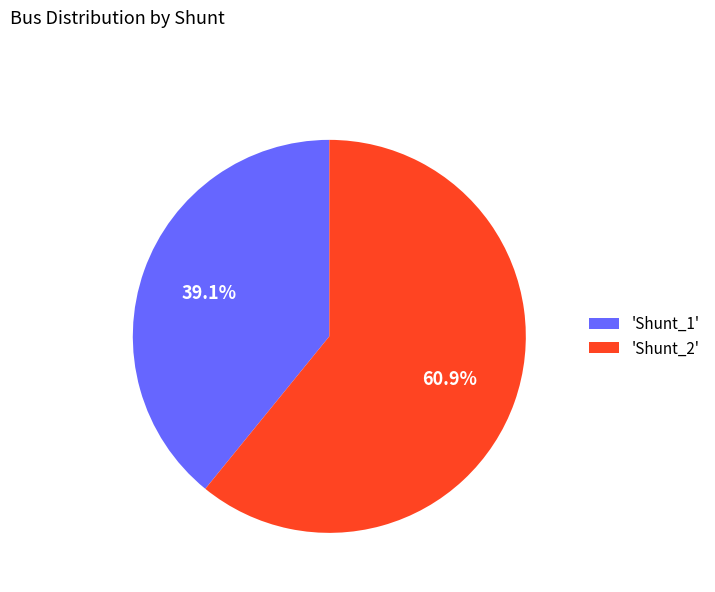

What percentage is NOT represented by 'Shunt_2'?

39.1%